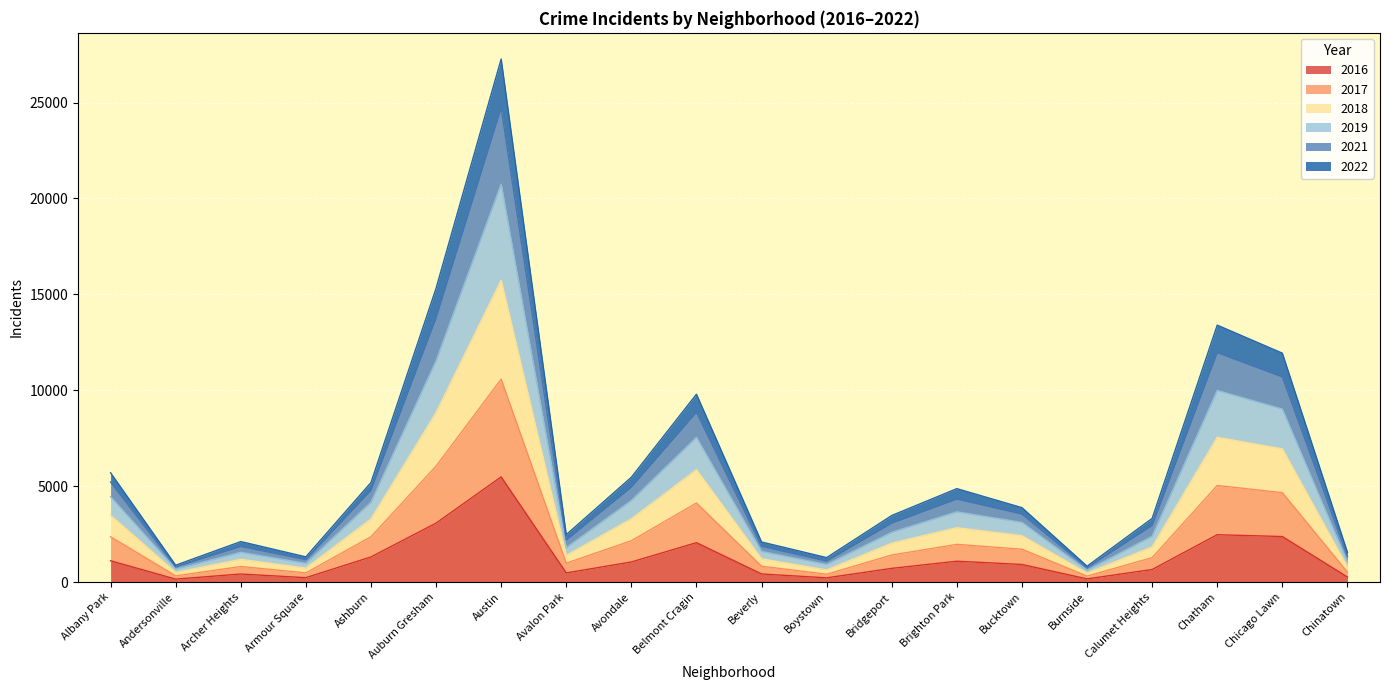

At how many categories does at least one series exceed 3287?

12